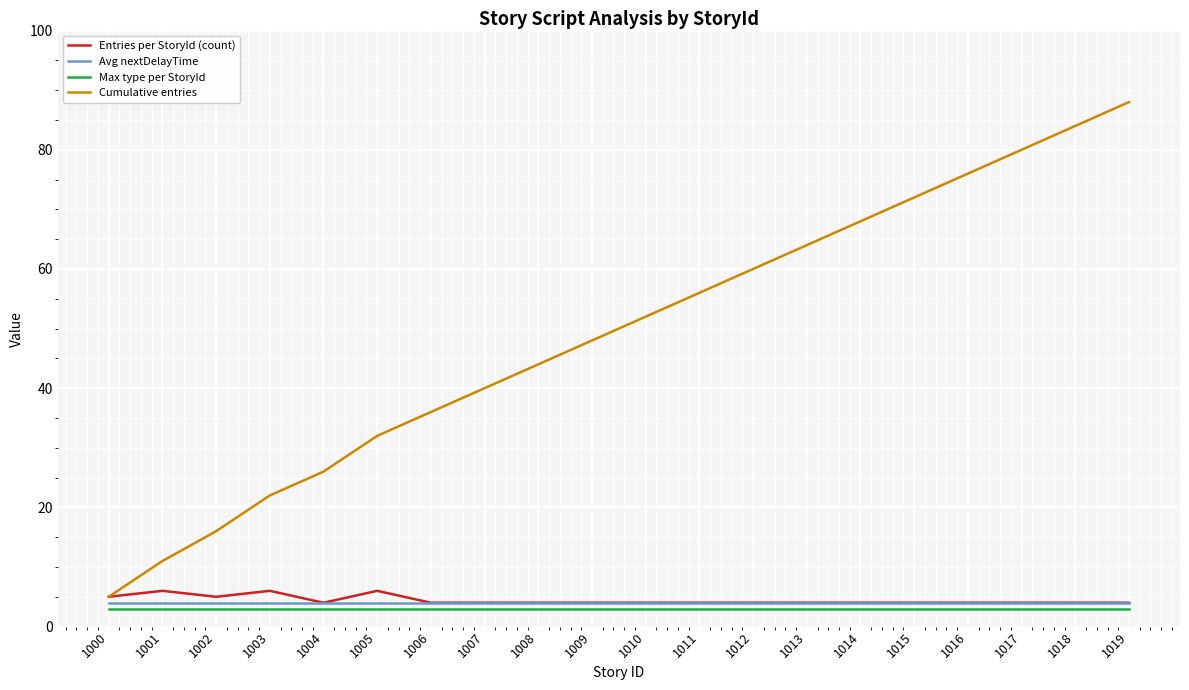

True or false: Entries per StoryId (count) and Max type per StoryId cross at least once.

False